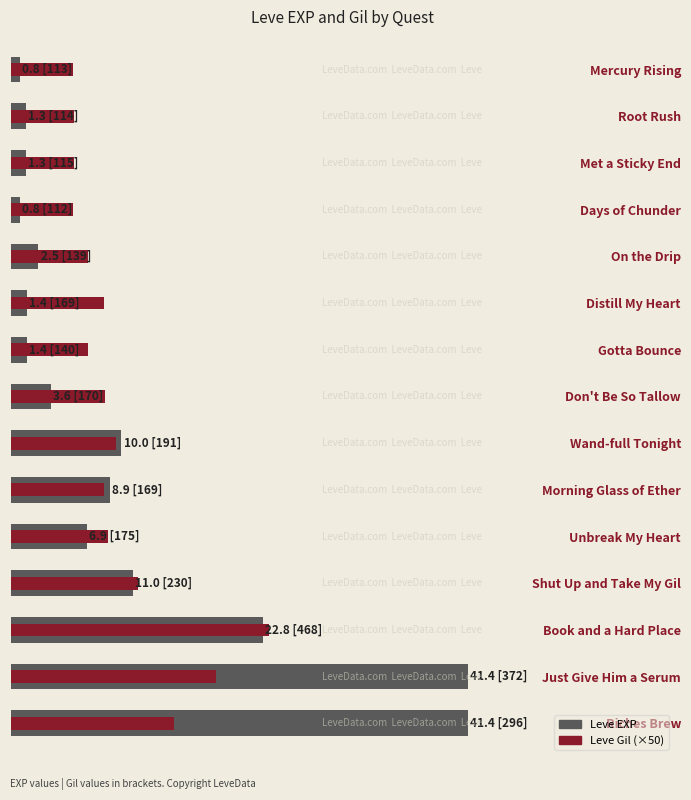

At how many categories does at least one series exceed 17556?

3